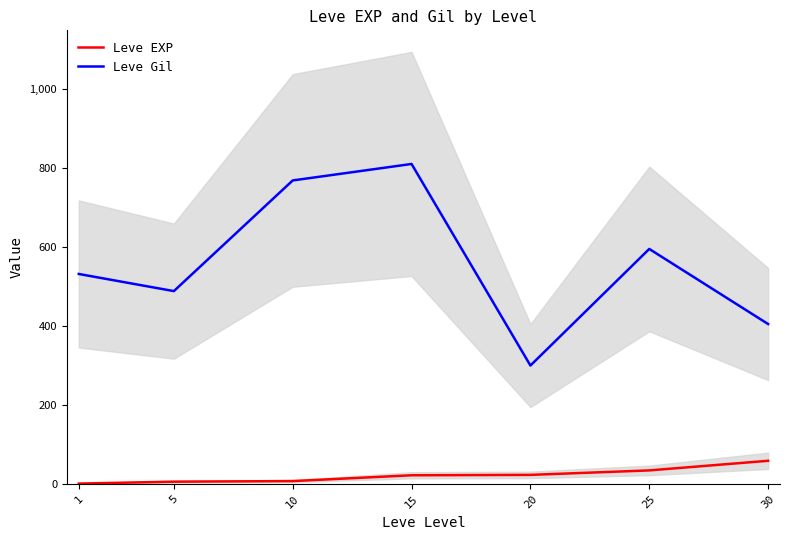

How many values in the Leve EXP series exceed 22?

4